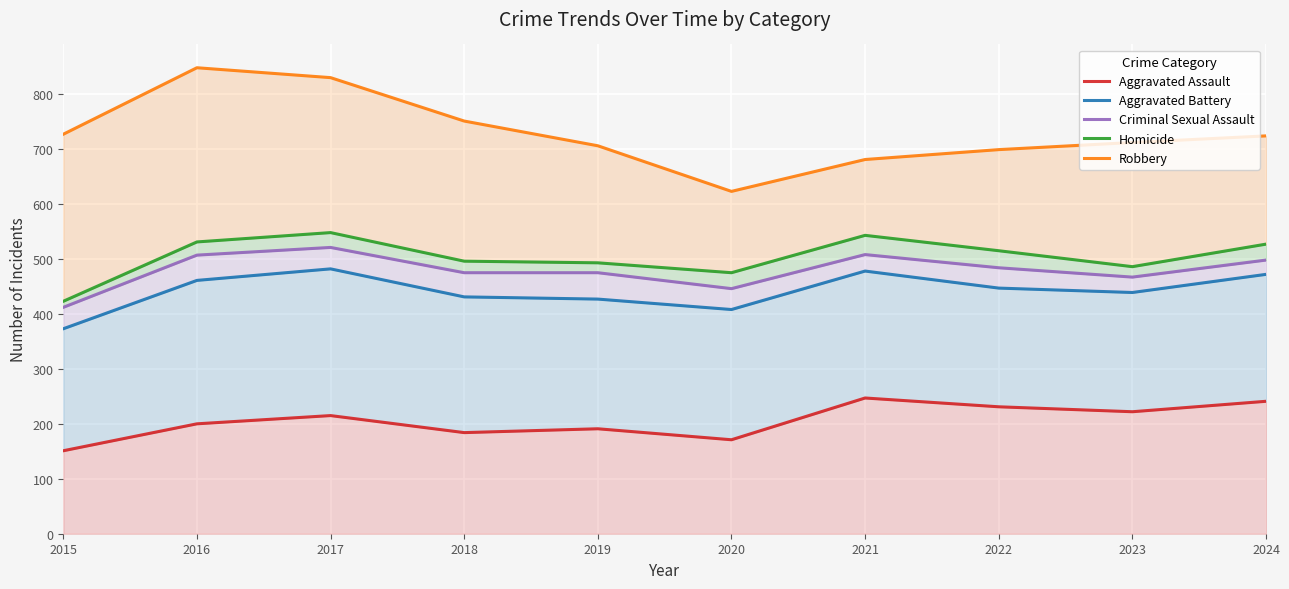

What is the difference between the maximum and minimum values in the Robbery series?

225